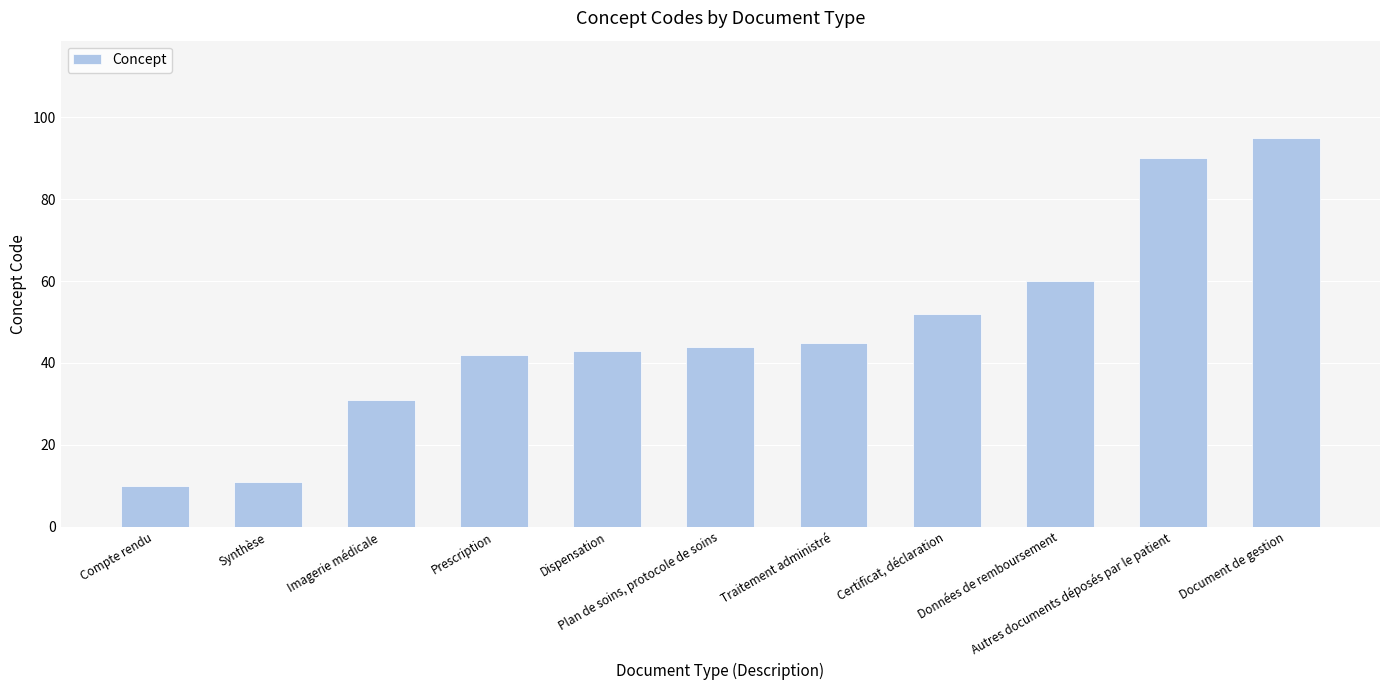

List the labels in order of value, largest first.

Document de gestion, Autres documents déposés par le patient, Données de remboursement, Certificat, déclaration, Traitement administré, Plan de soins, protocole de soins, Dispensation, Prescription, Imagerie médicale, Synthèse, Compte rendu